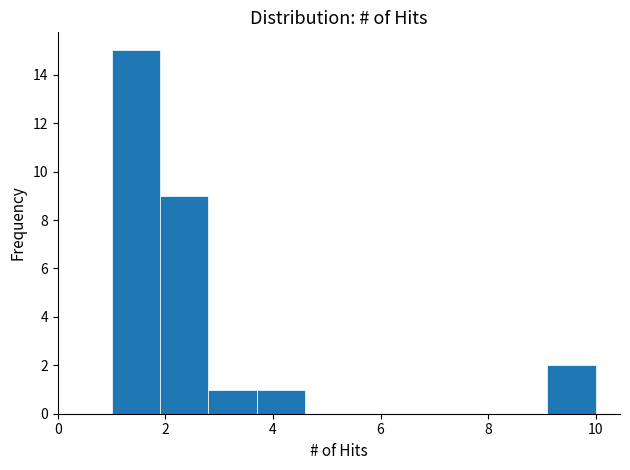

Which range on the x-axis has the tallest bar?

1.0 to 1.9